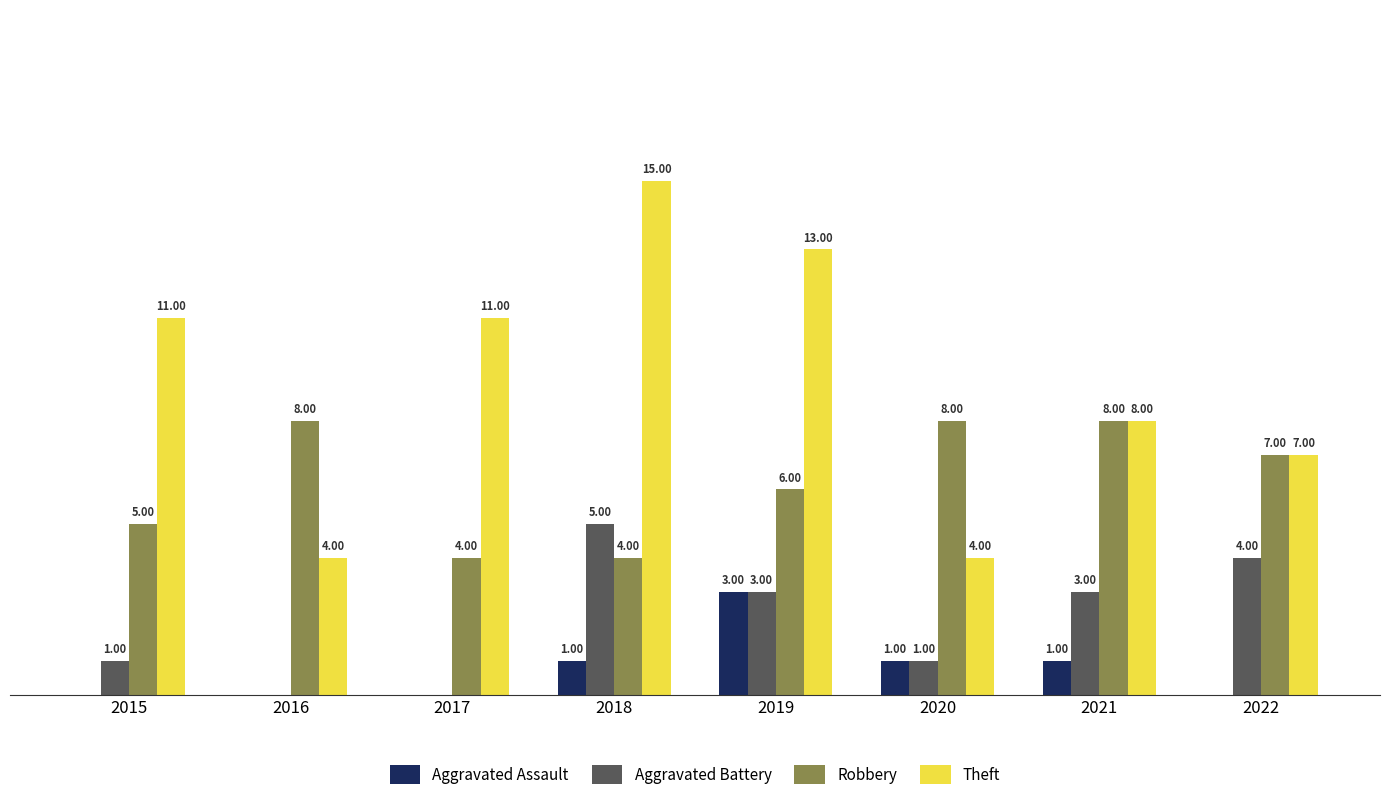

Is the value of Robbery at 2015 greater than the value of Aggravated Battery at 2019?

Yes